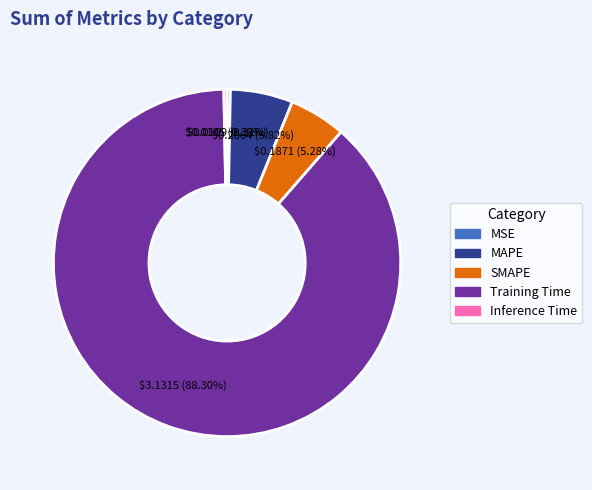

Is there any slice that represents more than half of the pie?

Yes